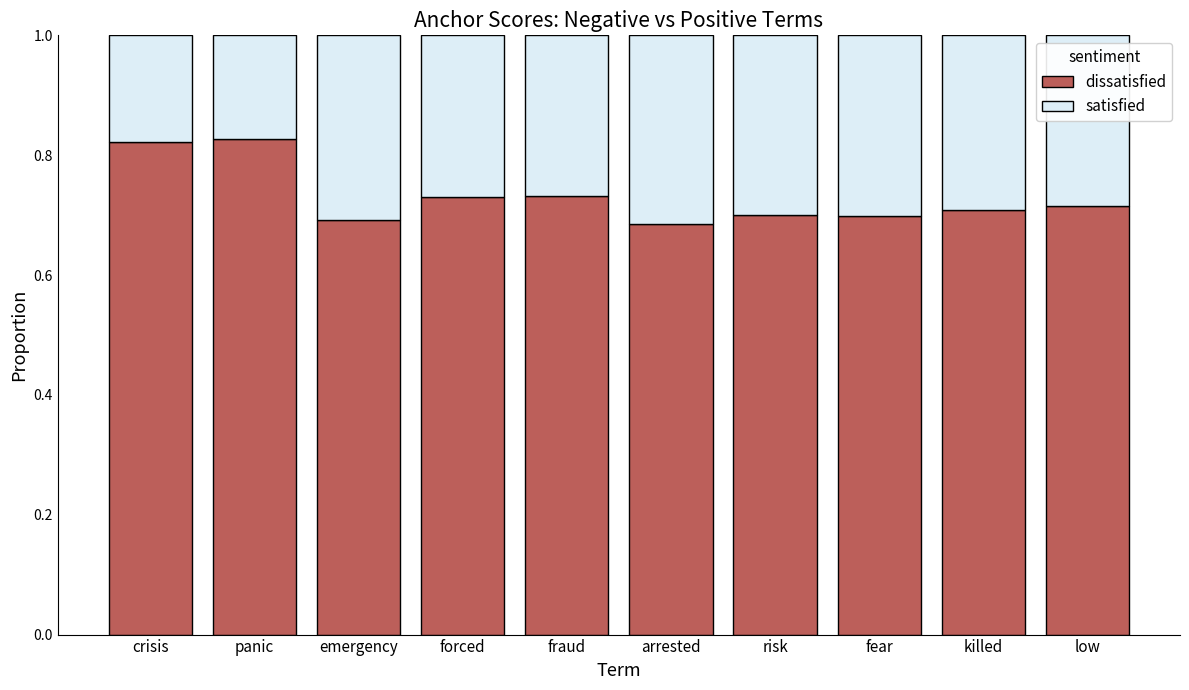

How many data points does each series have?

10